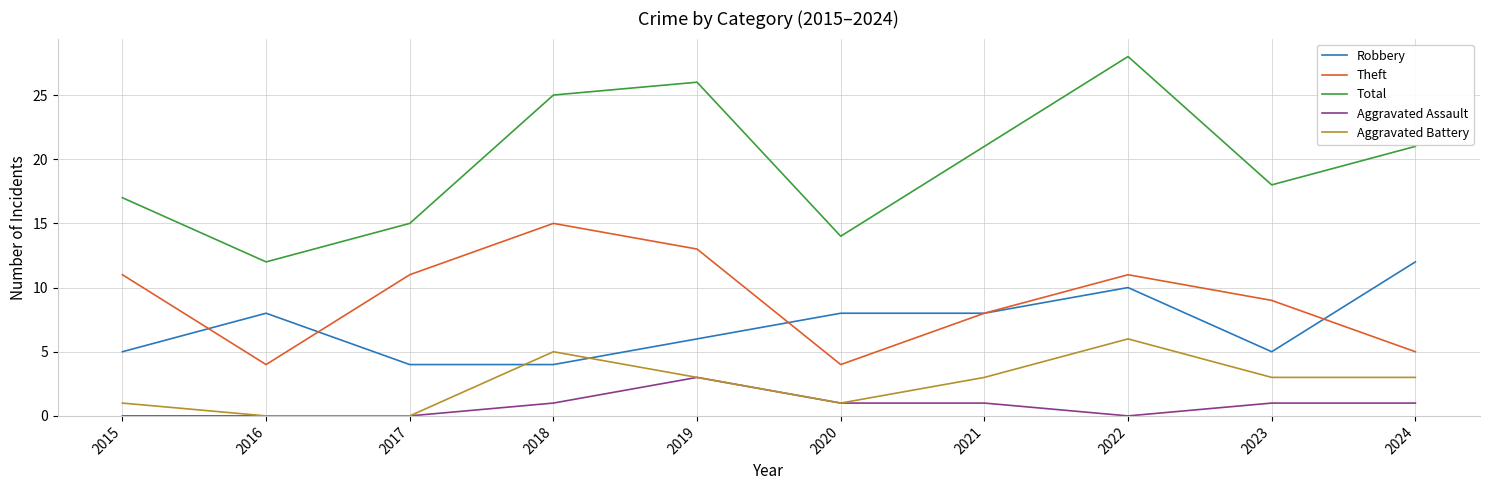

List the series in order of their peak value, highest first.

Total, Theft, Robbery, Aggravated Battery, Aggravated Assault